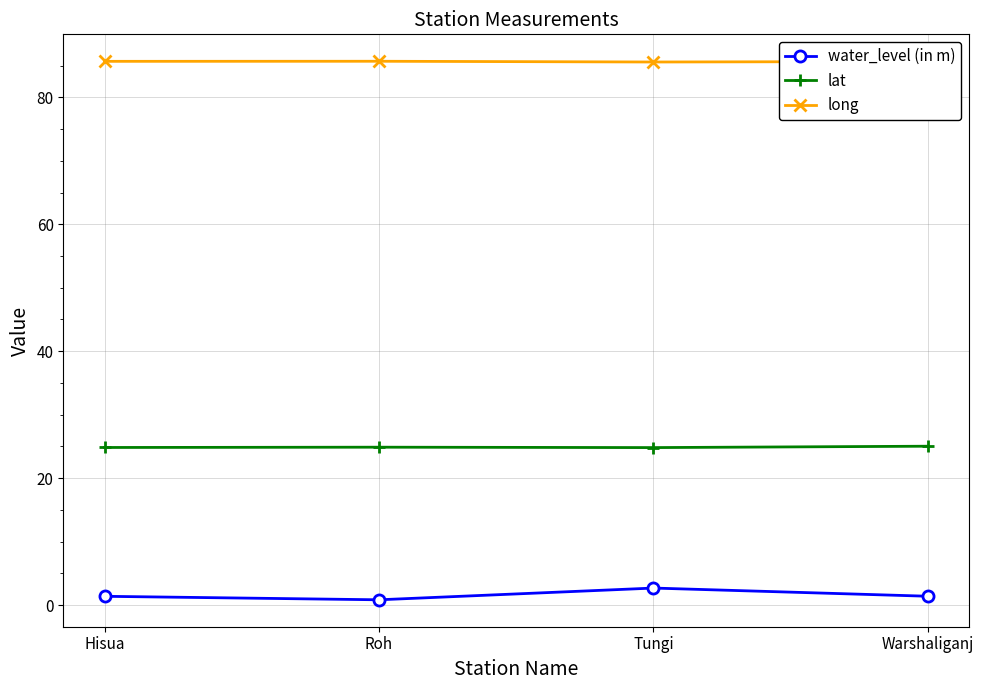

What is the value of the water_level (in m) point at the 4th from the left?

1.4